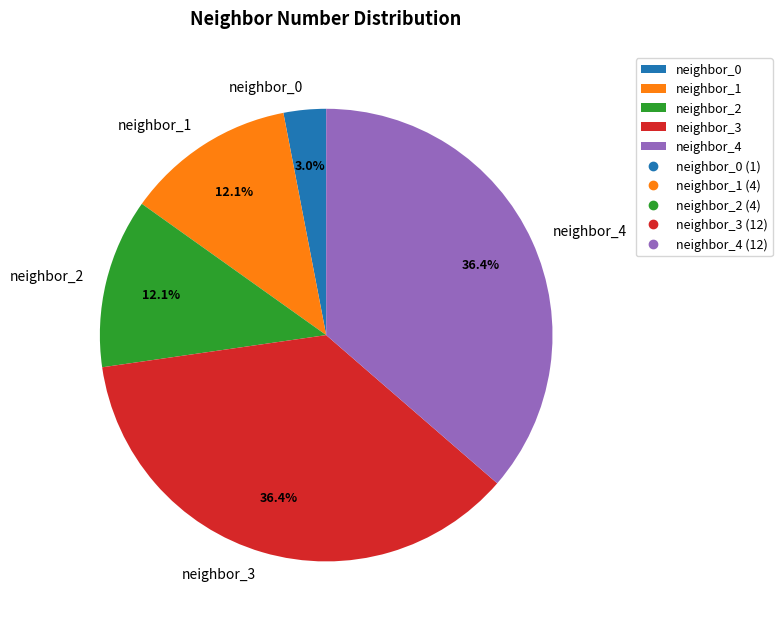

To the nearest percent, what is the combined percentage of neighbor_1 and neighbor_0?

15%